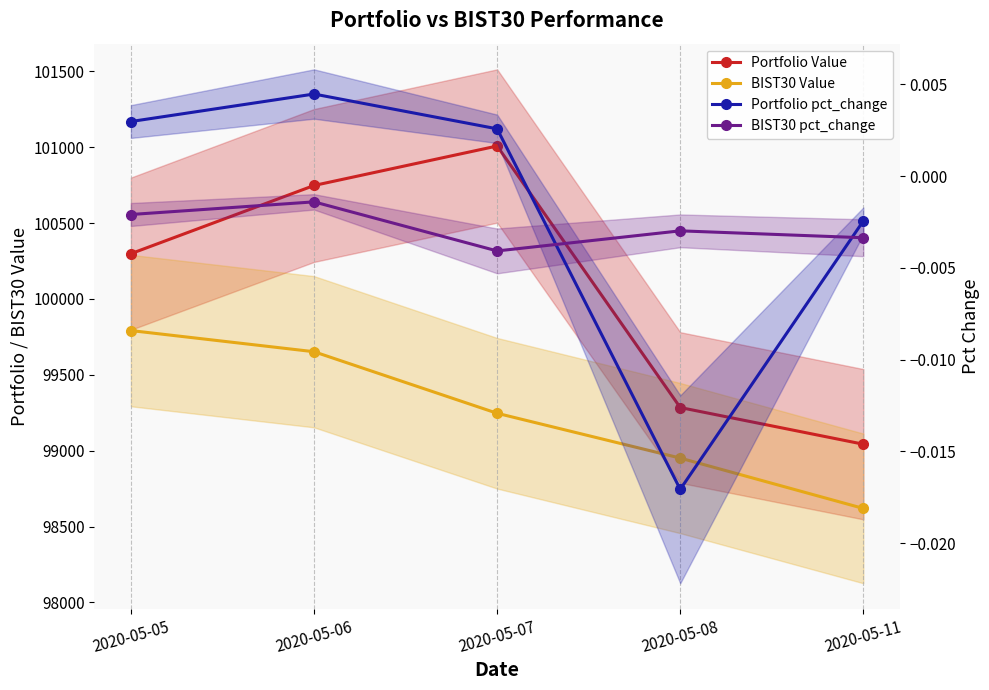

How many data points in Portfolio pct_change are above 0?

3